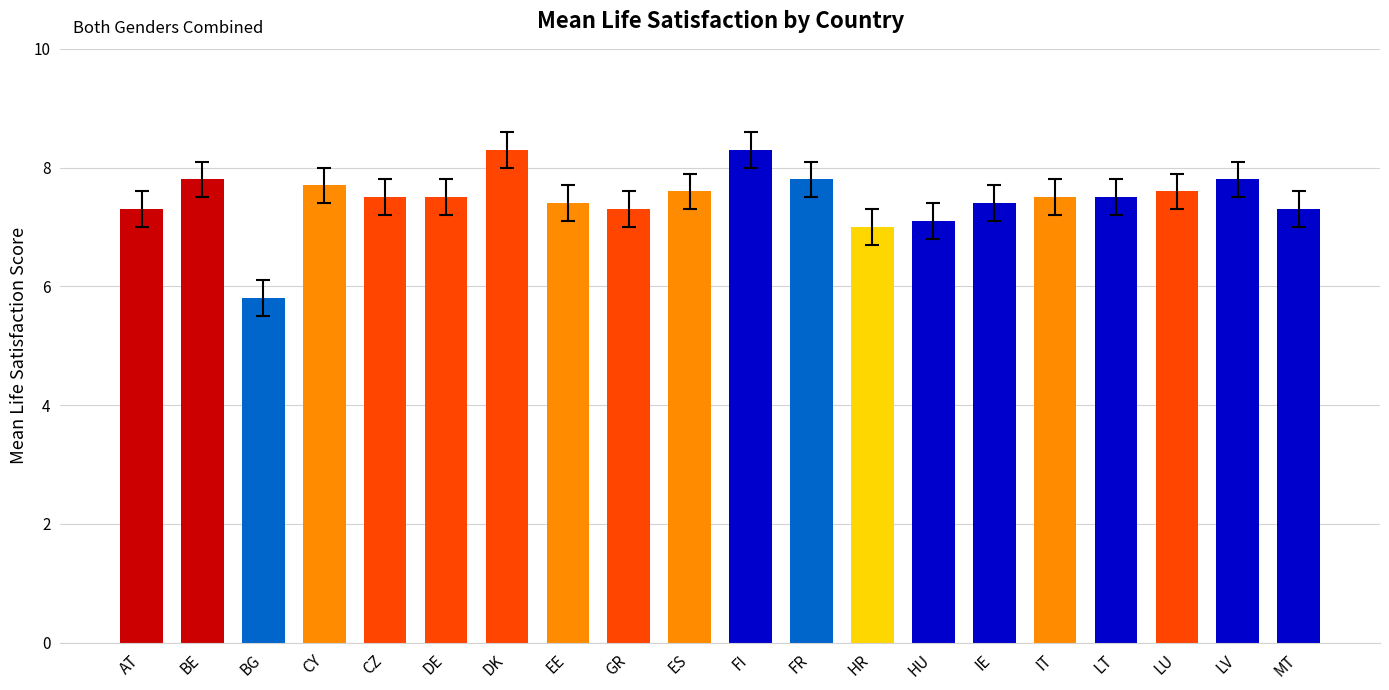

Where is the data nearest to the value 7?

HR